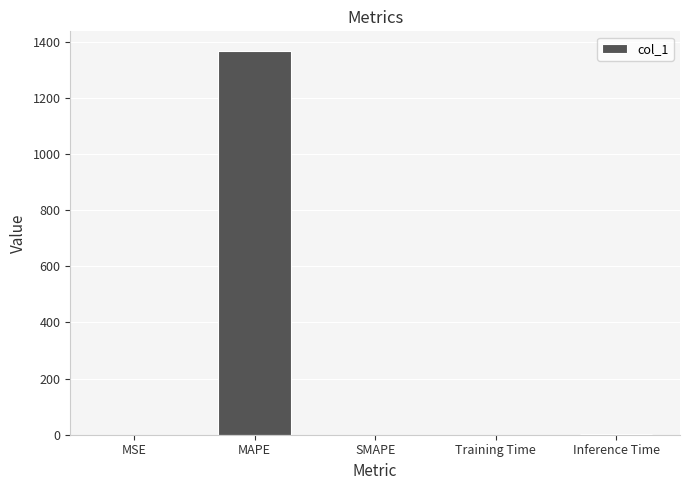

What is the sum of the values at MSE and MAPE?

1369.5